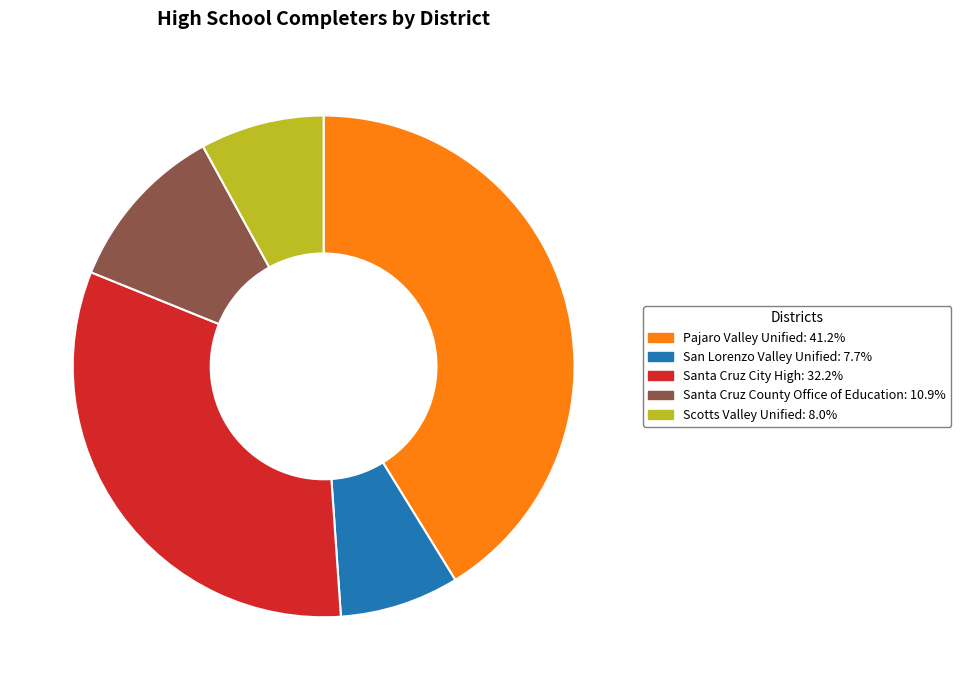

How many segments does this pie chart have?

5